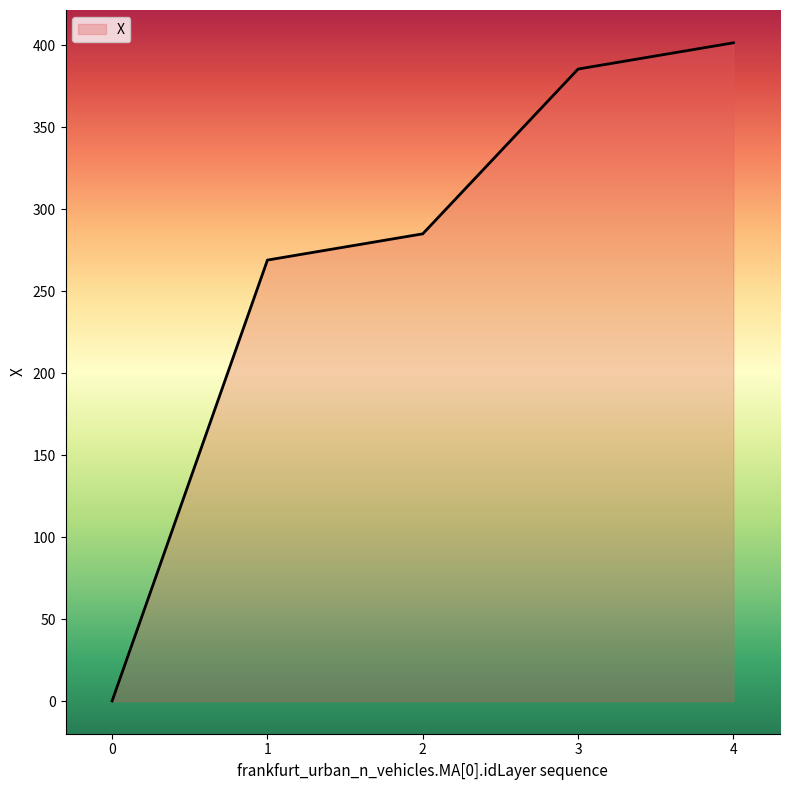

Count the number of values greater than 284.

3